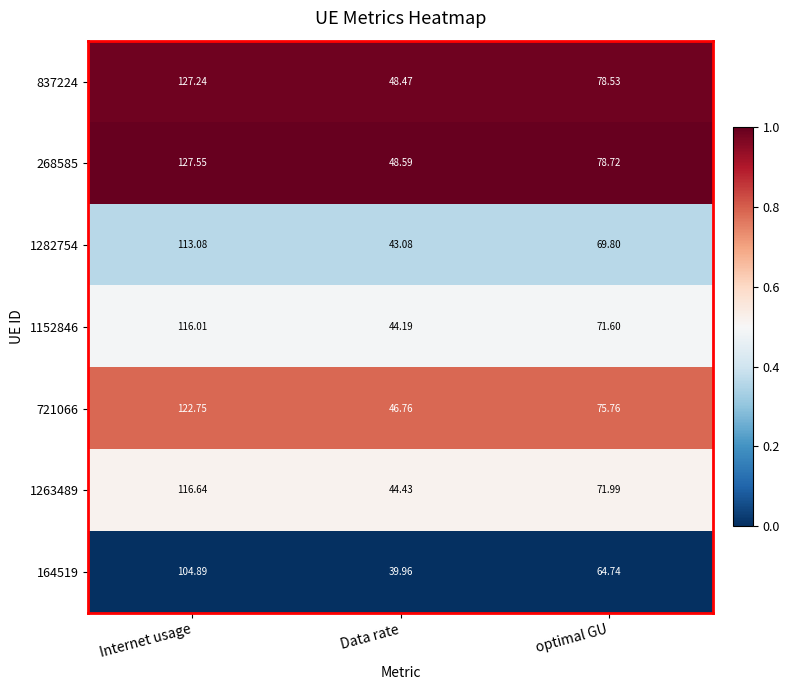

At which category does the chart reach its minimum across all series?

Data rate